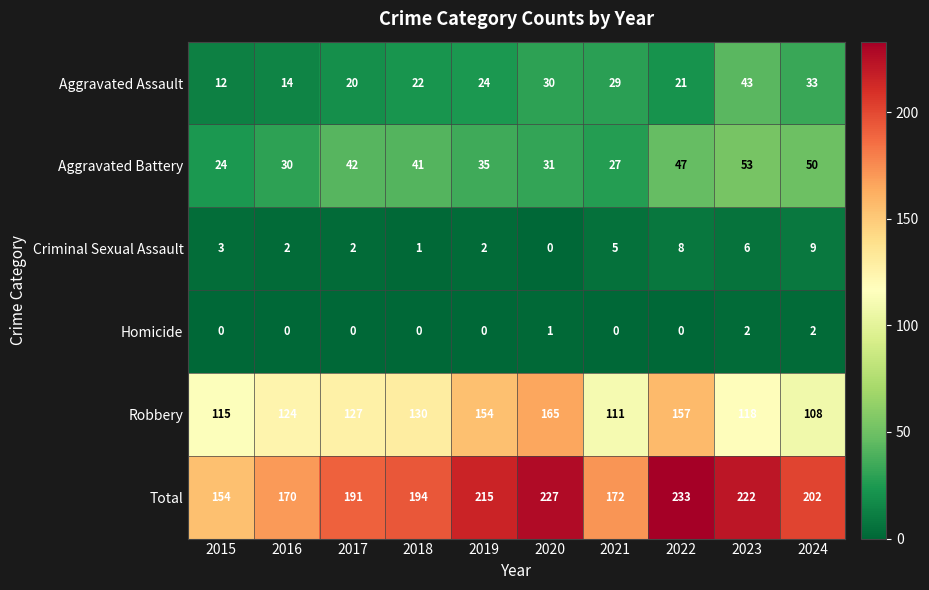

The Criminal Sexual Assault series shows 6 at 2023. True or false?

True